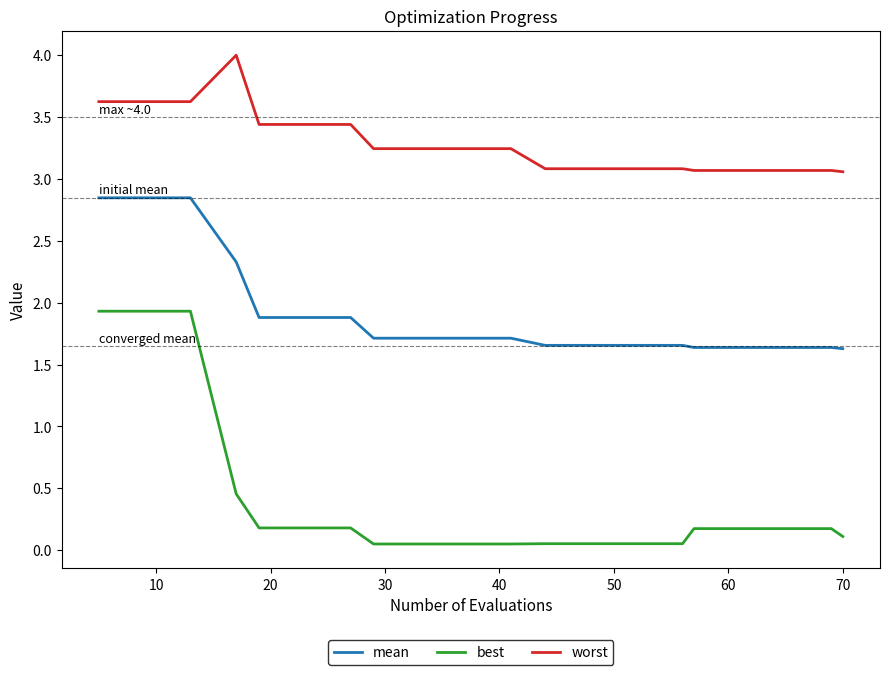

True or false: worst and best cross at least once.

False